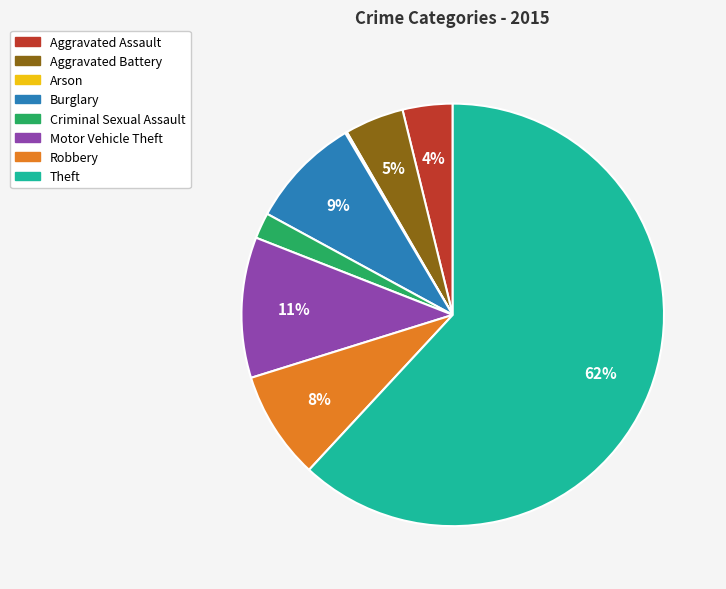

Is there any slice that represents more than half of the pie?

Yes